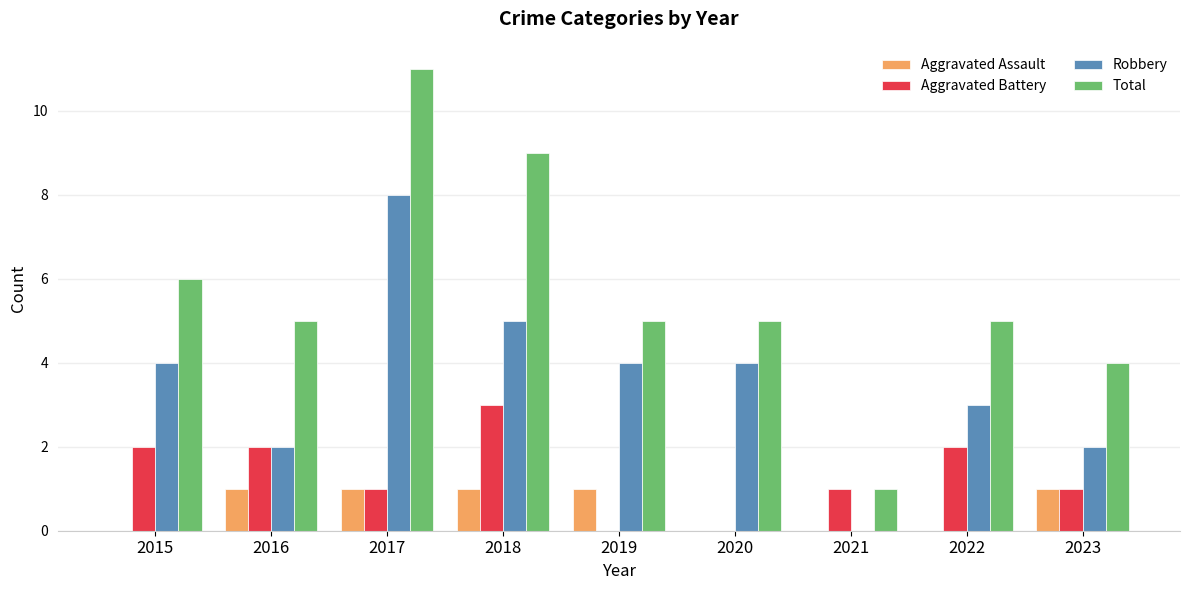

Is it true that Aggravated Assault equals 0 at 2015?

True